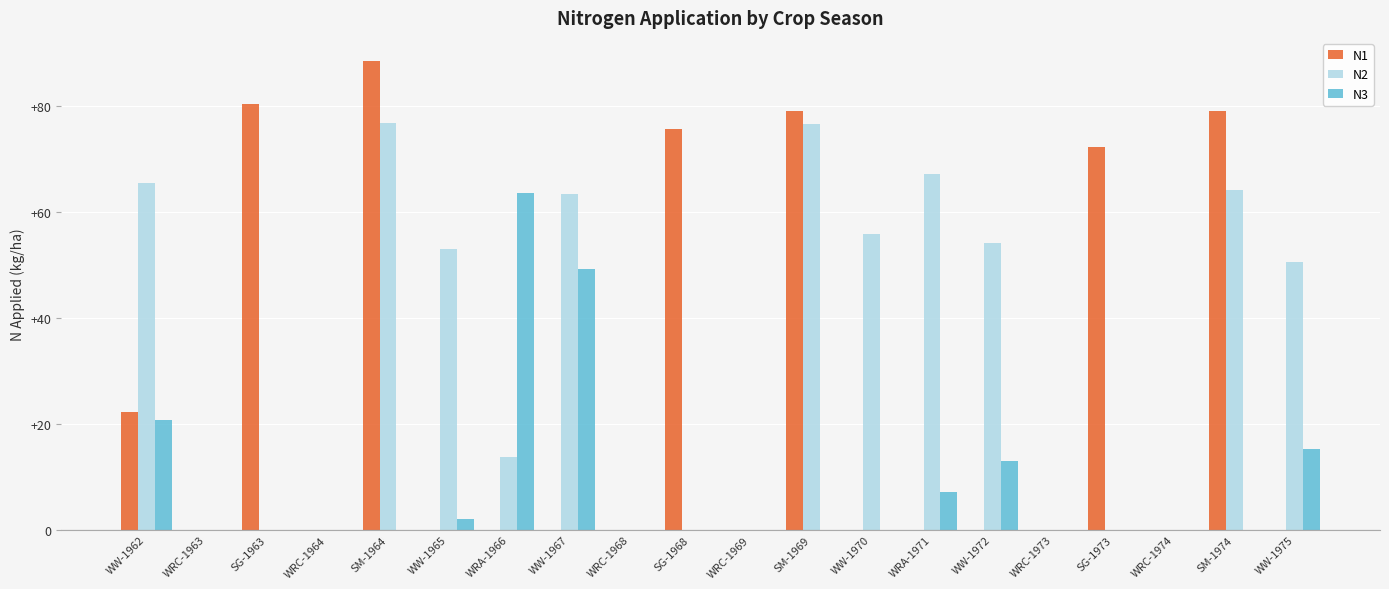

What is the spread (max minus min) of values at WRA-1971?

67.2